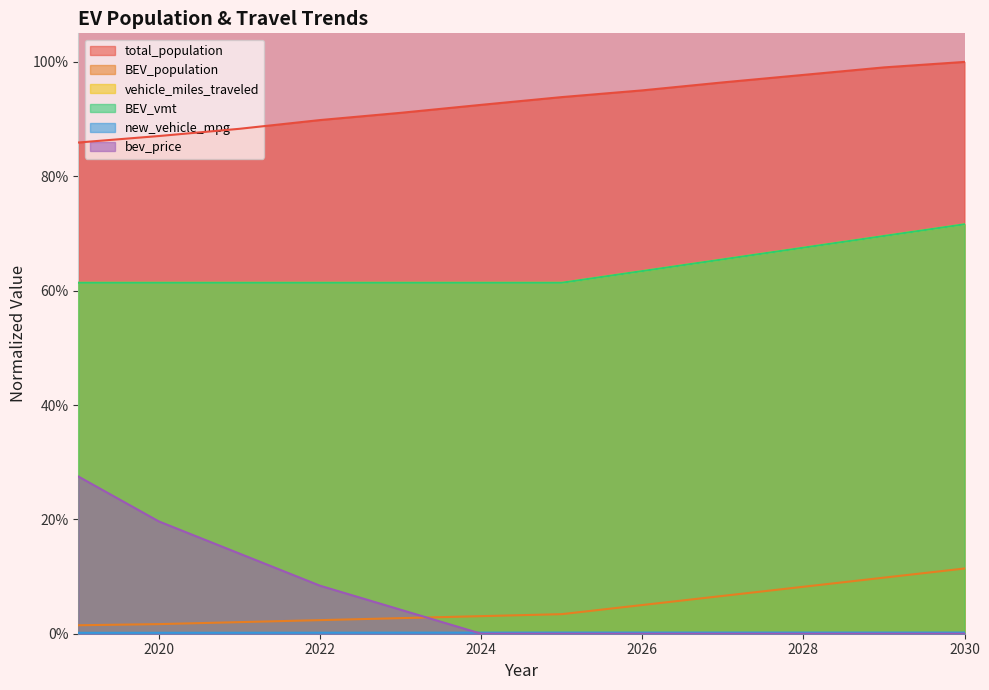

True or false: vehicle_miles_traveled and total_population intersect in this chart.

False